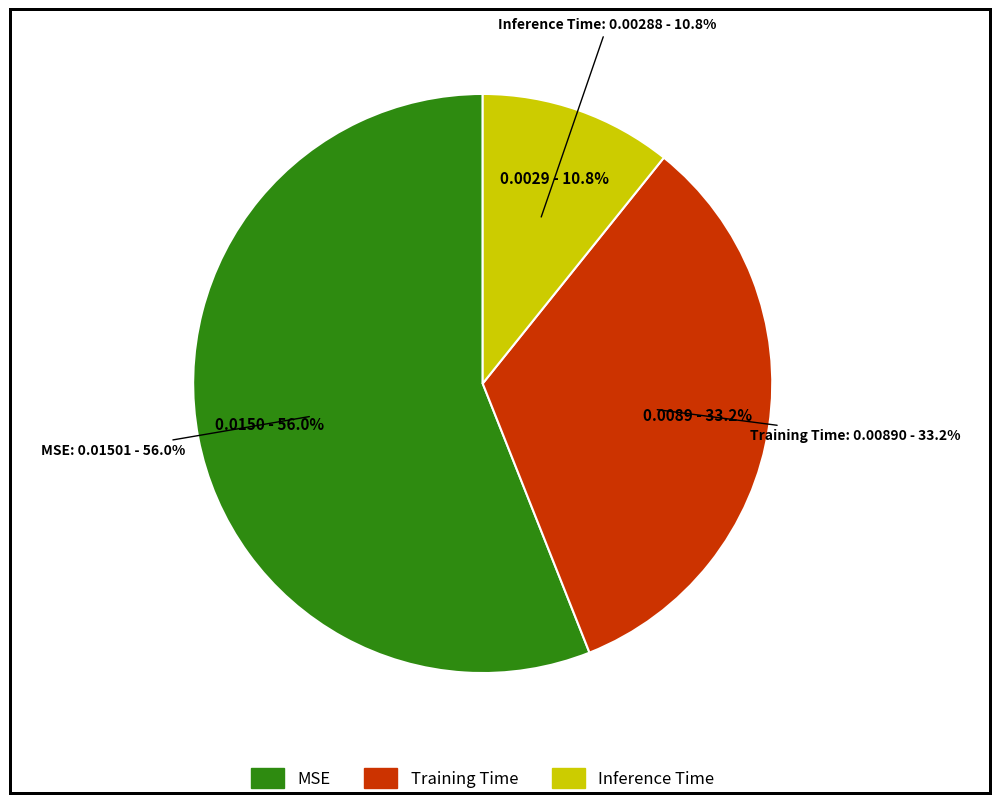

Count the number of slices in the pie.

3